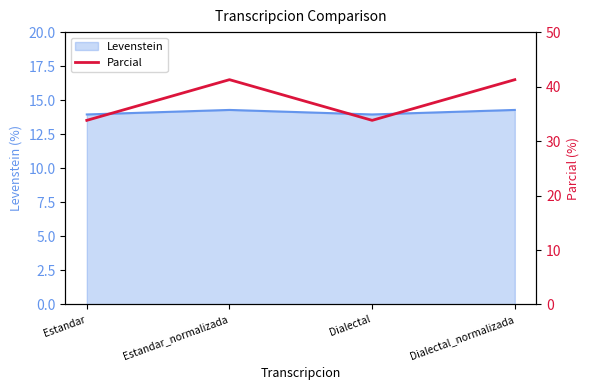

What is the approximate value at Dialectal?

33.8